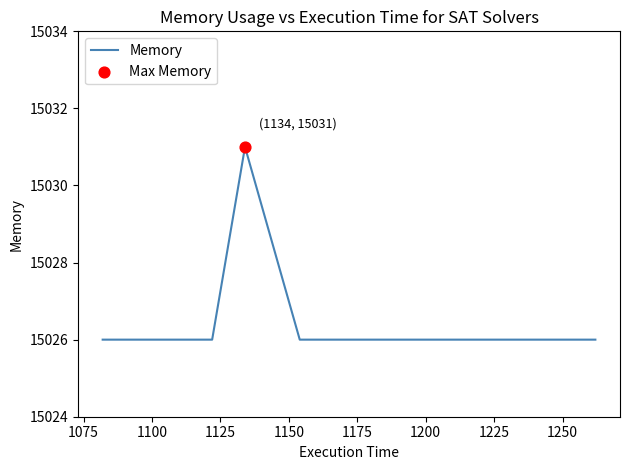

What is the difference between the maximum and second lowest values?

5